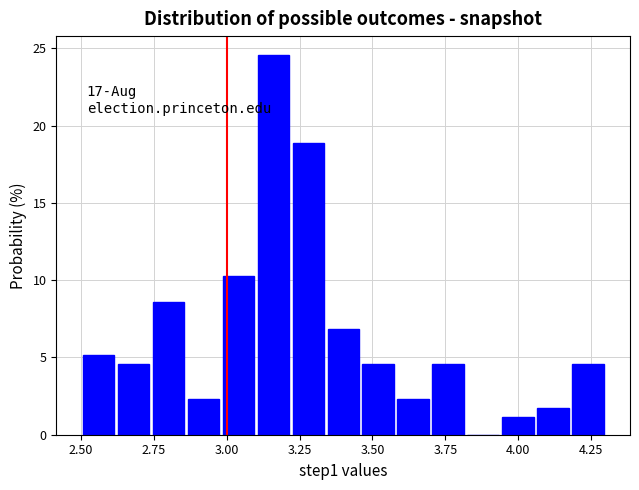

Around what value on the x-axis is the tallest bar? Give the approximate position of its centre, as read against the axis.

3.15